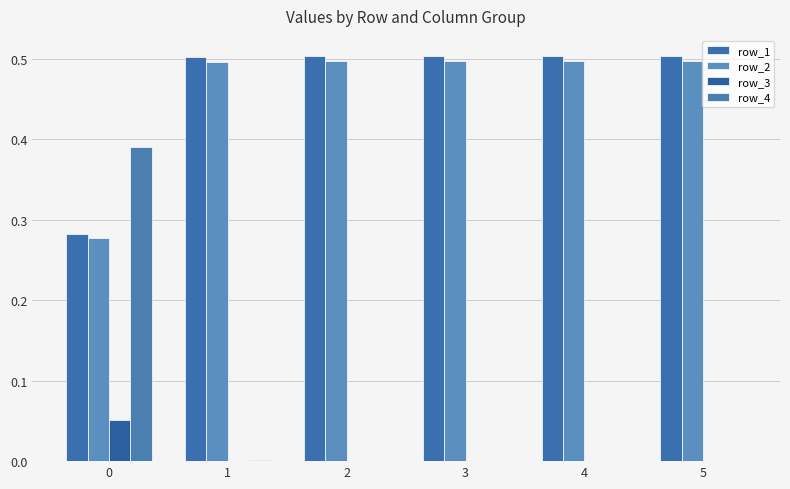

How many groups of bars are there?

6